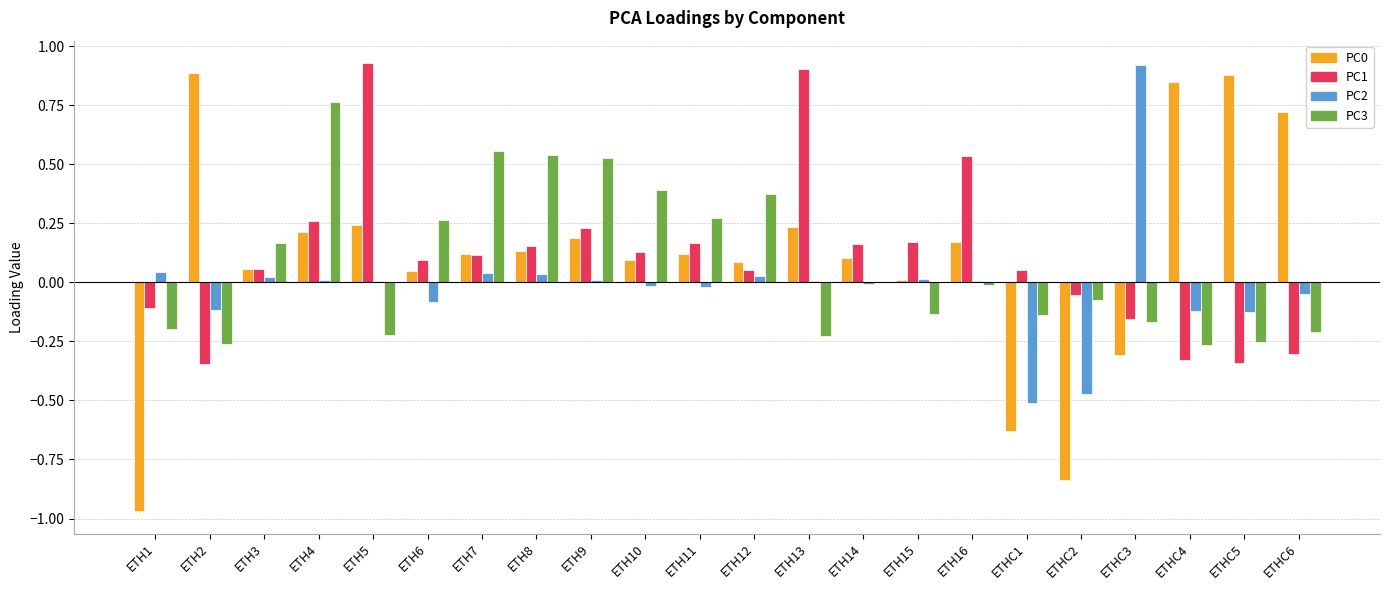

At which category is the sum across all series the highest?

ETH4